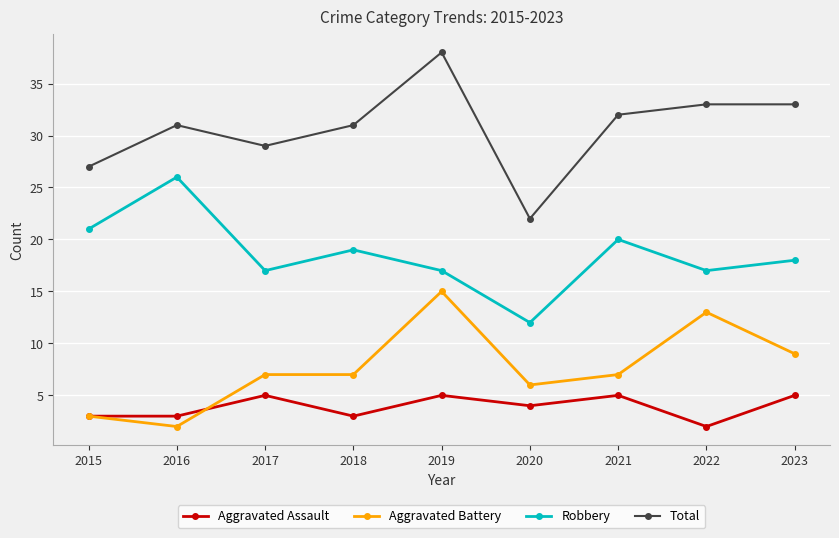

True or false: Aggravated Battery has more than 1 points higher than both neighbors.

True